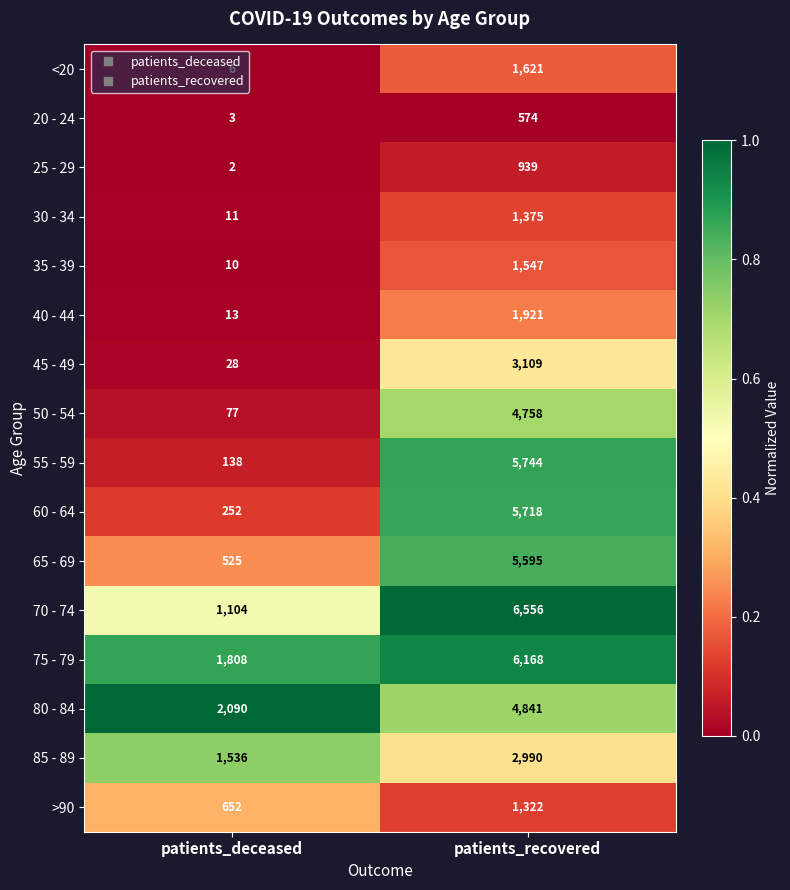

What is the difference between the 40 - 44 values at patients_recovered and patients_deceased?

1908